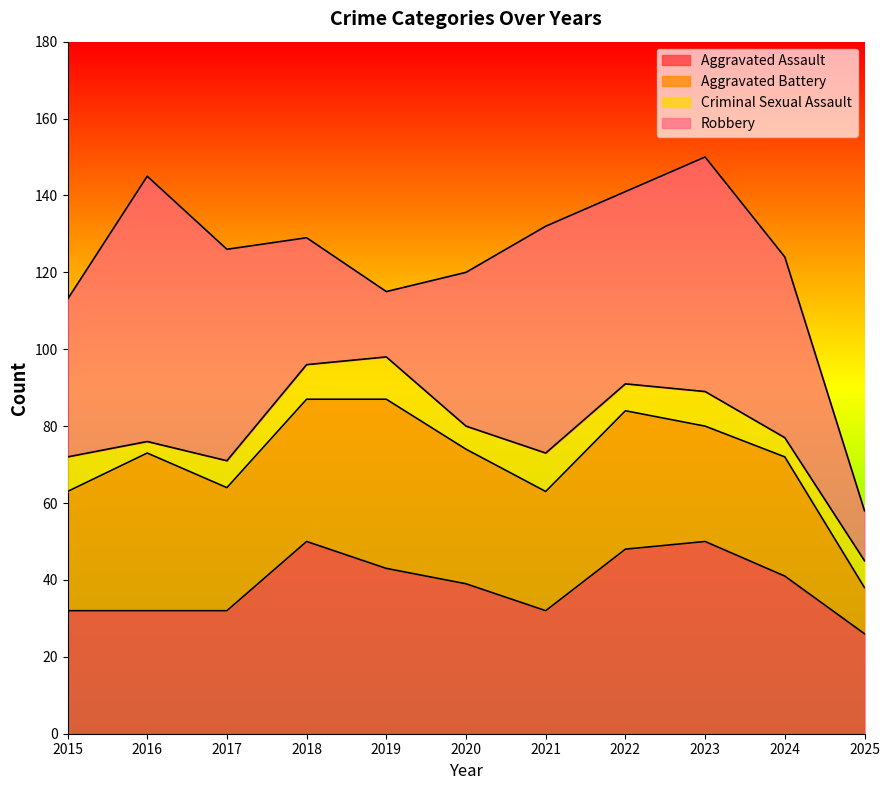

Does the chart display data point markers on the line(s)?

No